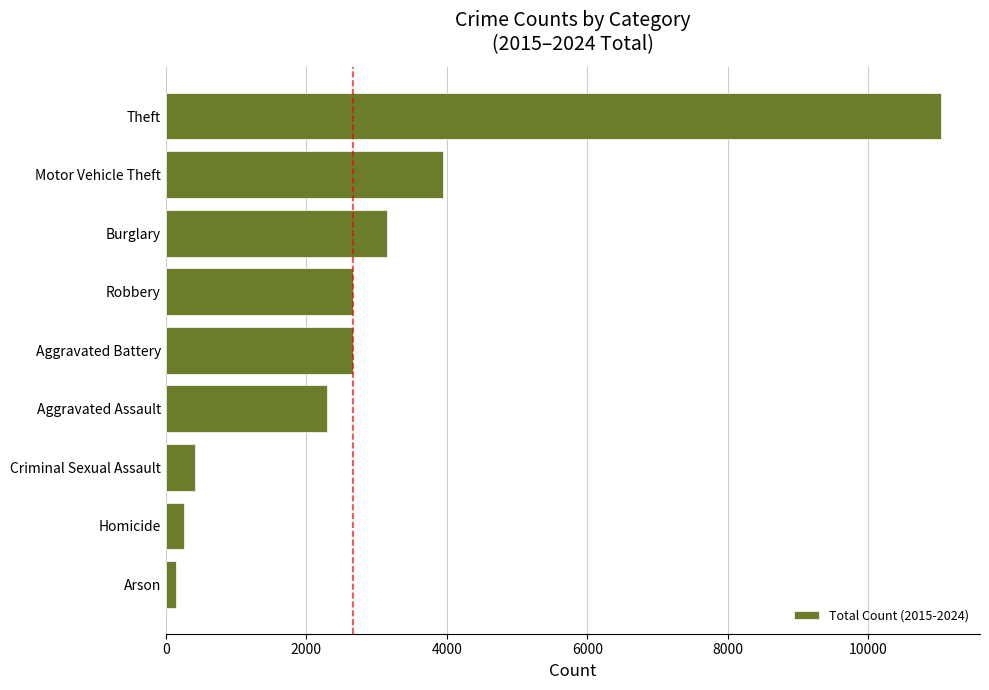

What is the sum of all values?

26575